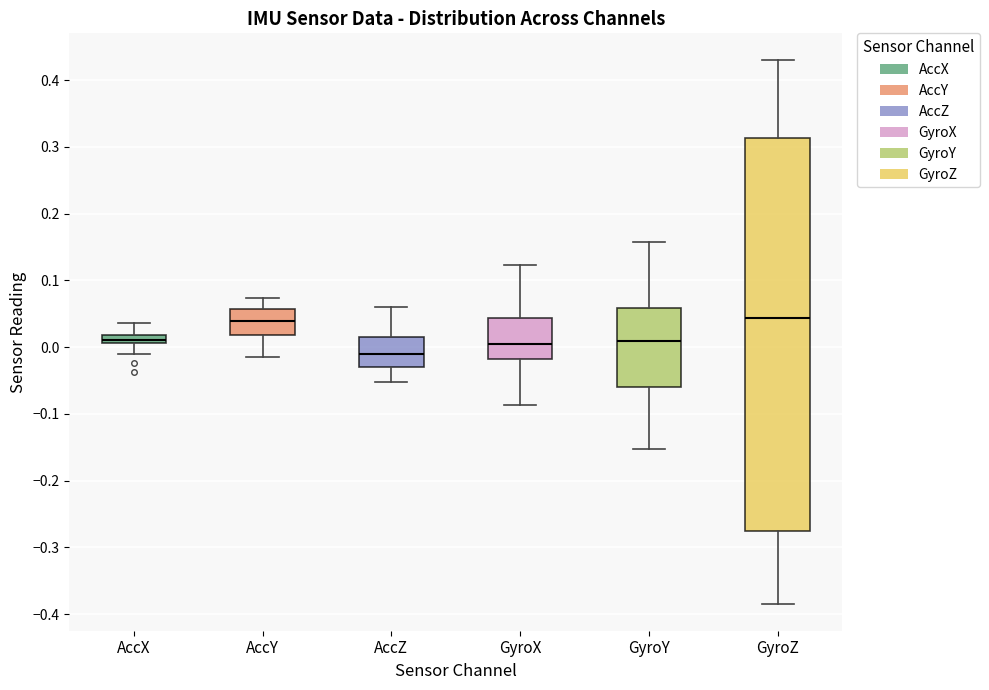

Which box is the tallest, from its lower edge to its upper edge?

GyroZ